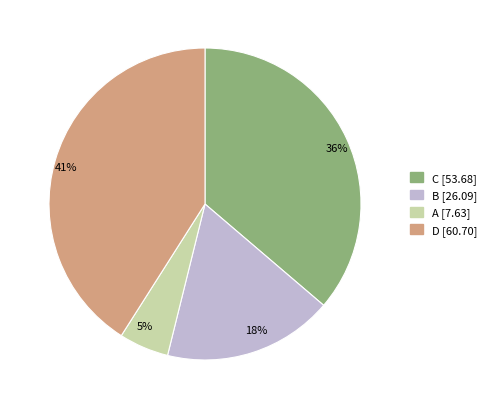

Is it true that C [53.68] is 36% of the pie?

True